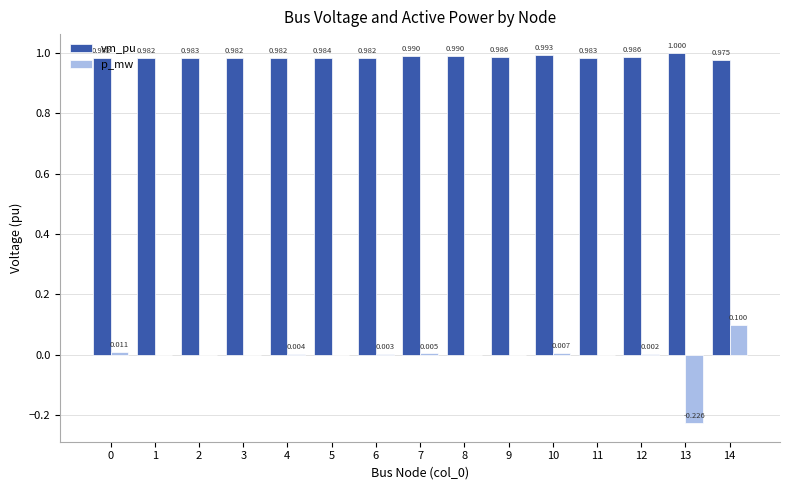

What is the sum of all p_mw values?

-0.1